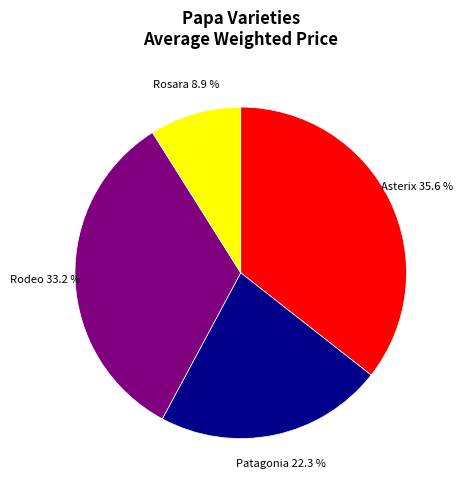

Do Rodeo and Rosara together represent more than half of the pie?

No